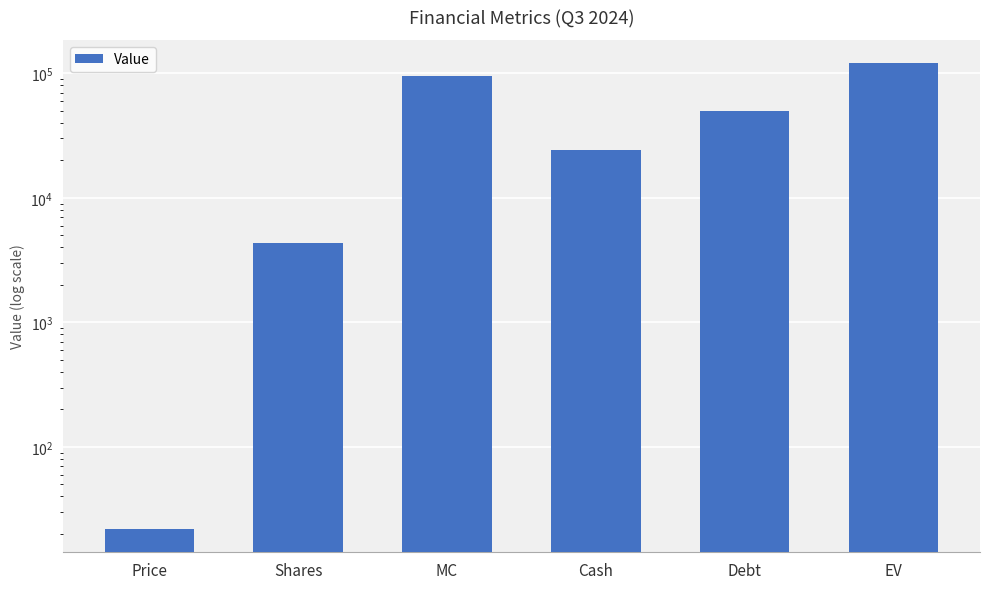

What is the difference between the second highest and minimum values?

94562.2